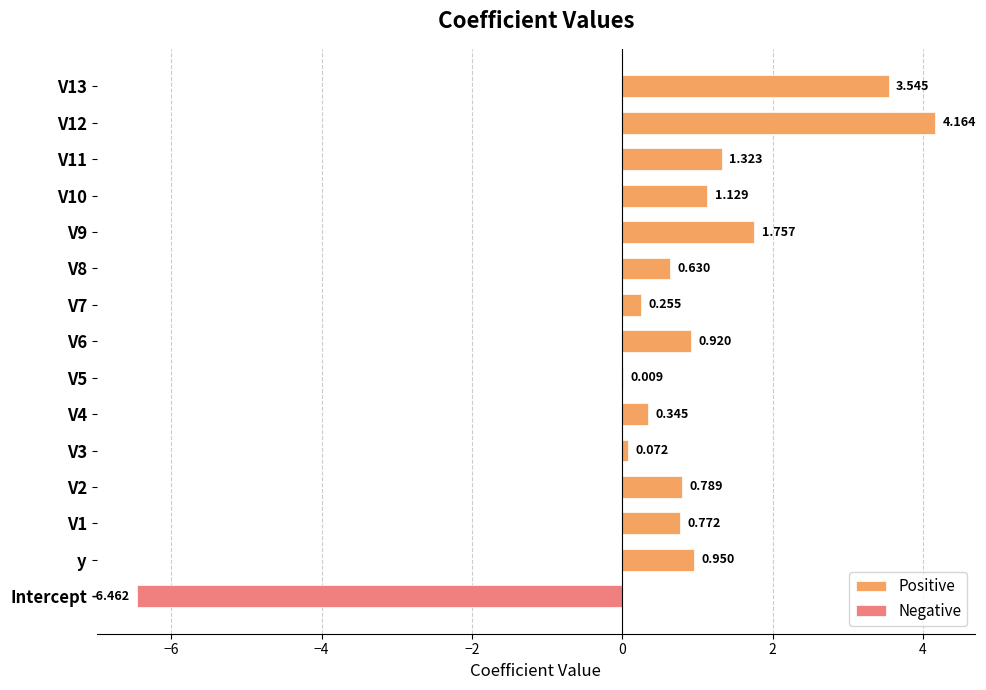

Does the chart contain stacked bars?

No